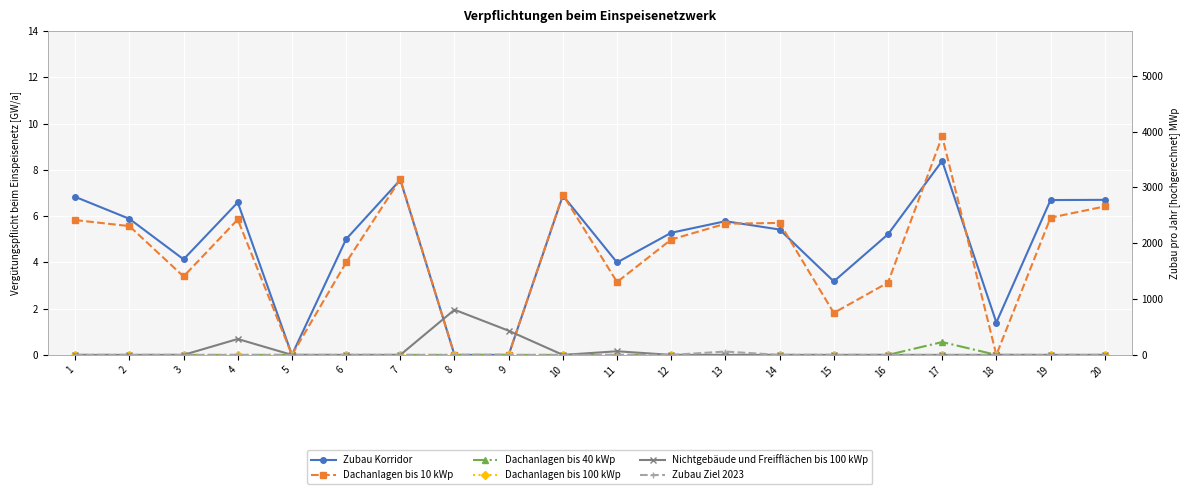

True or false: Zubau Korridor has more than 0 points higher than both neighbors.

True